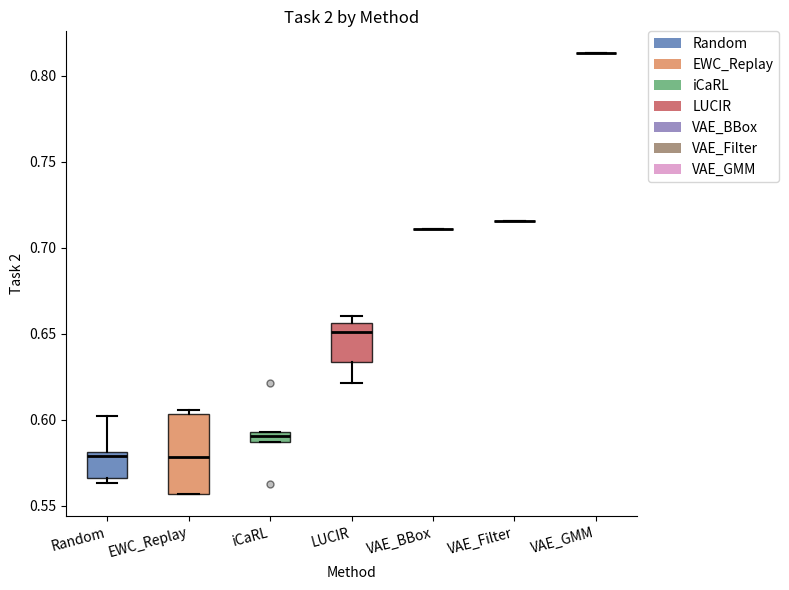

Comparing the boxes themselves (not the whiskers), which one is the tallest?

EWC_Replay